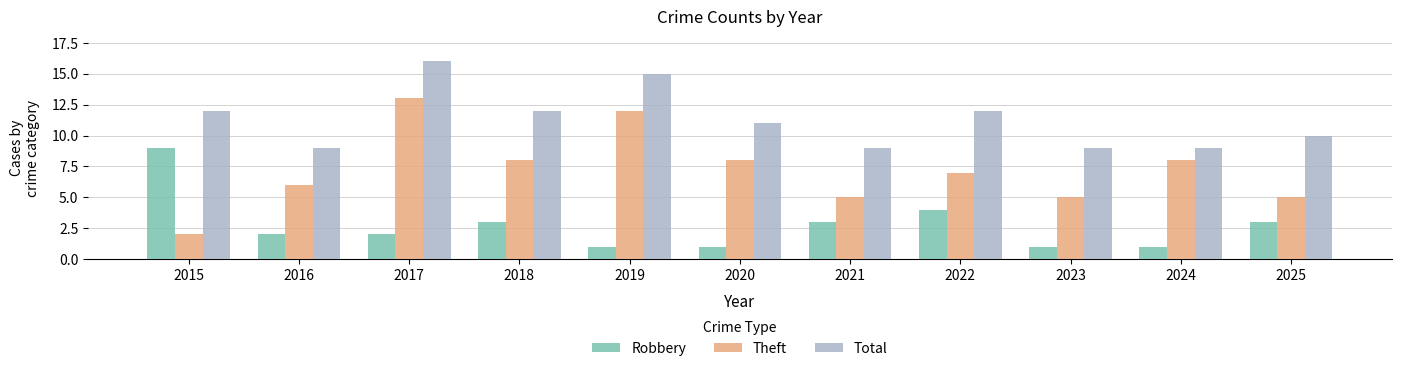

What is the sum of the Total values at 2024 and 2023?

18